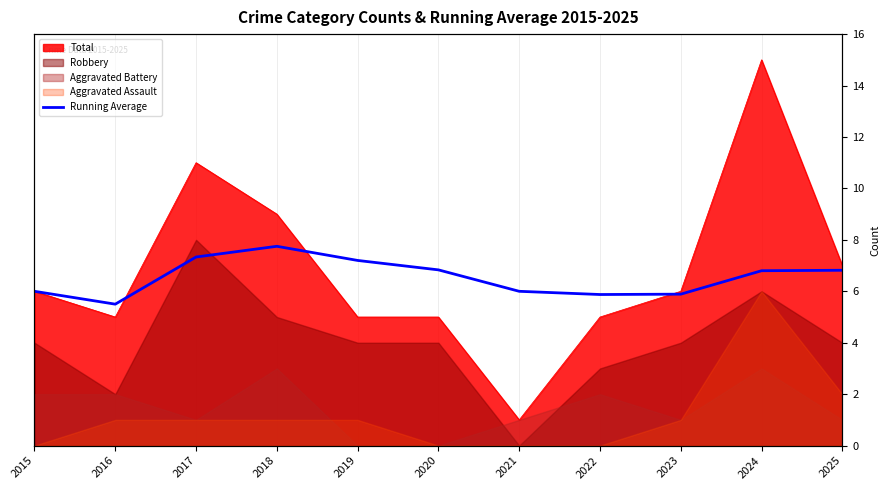

Reading right to left, extract all data points from this chart.

2025=6.8	2024=6.8	2023=5.9	2022=5.9	2021=6.0	2020=6.8	2019=7.2	2018=7.8	2017=7.3	2016=5.5	2015=6.0